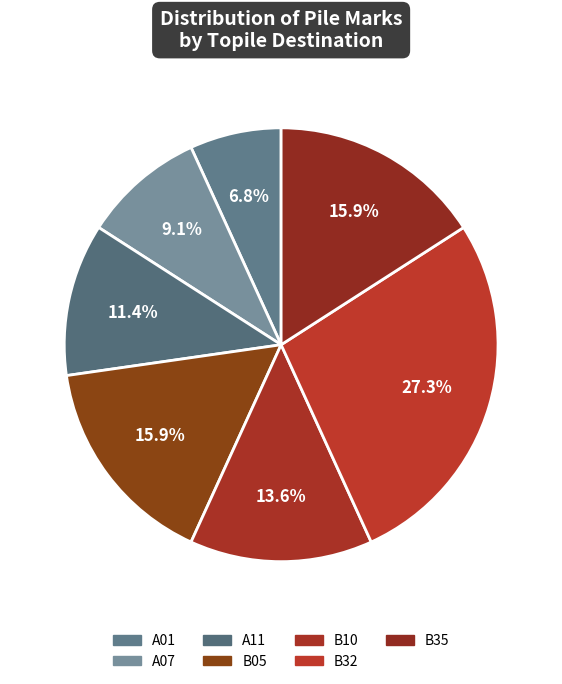

The B35 slice represents 16% of the pie. True or false?

True